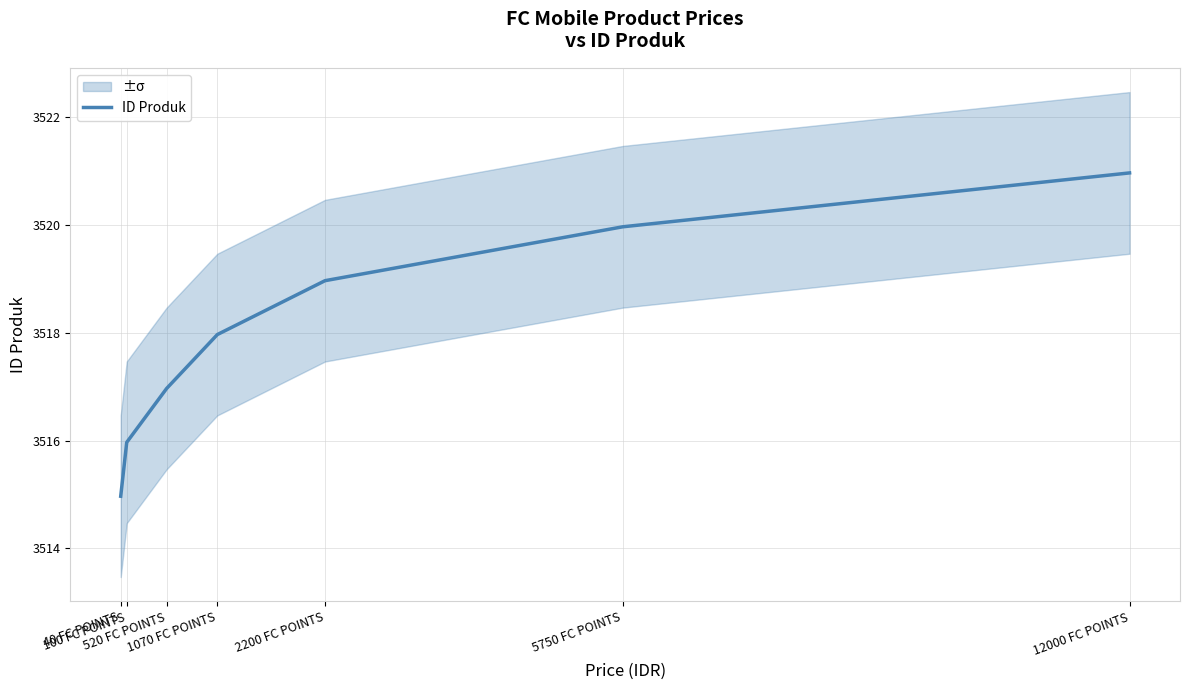

Where does the data first go above 3517?

1070 FC POINTS